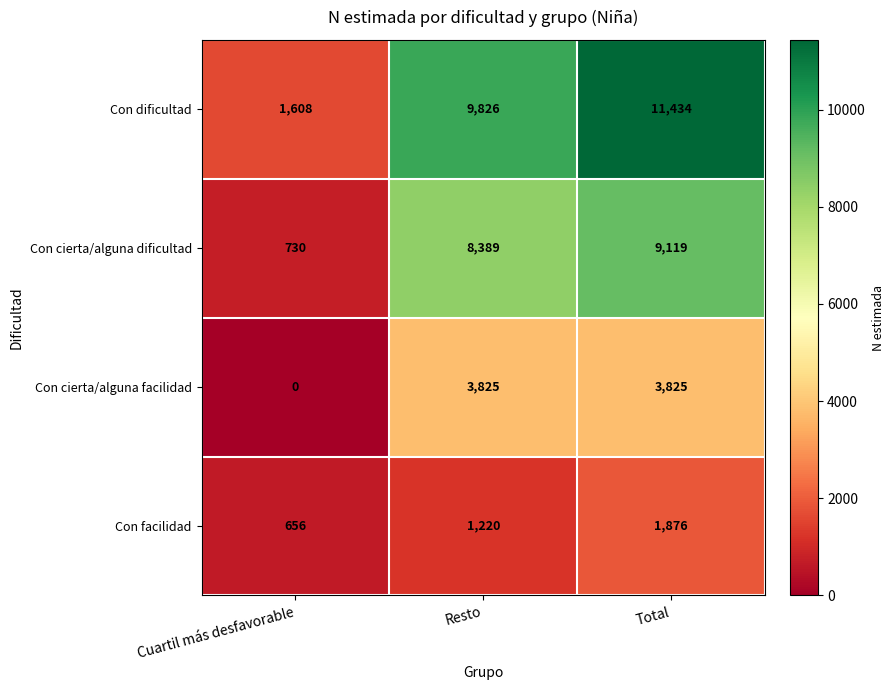

Which series has the largest total across all categories?

Con dificultad